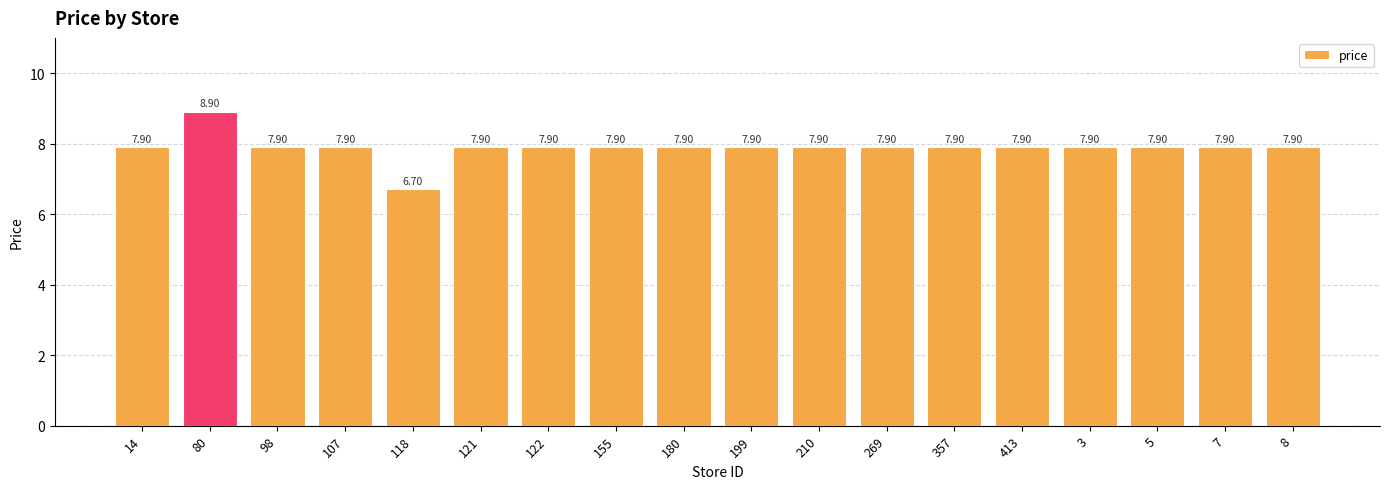

Reading right to left, extract all data points from this chart.

7.9	7.9	7.9	7.9	7.9	7.9	7.9	7.9	7.9	7.9	7.9	7.9	7.9	6.7	7.9	7.9	8.9	7.9